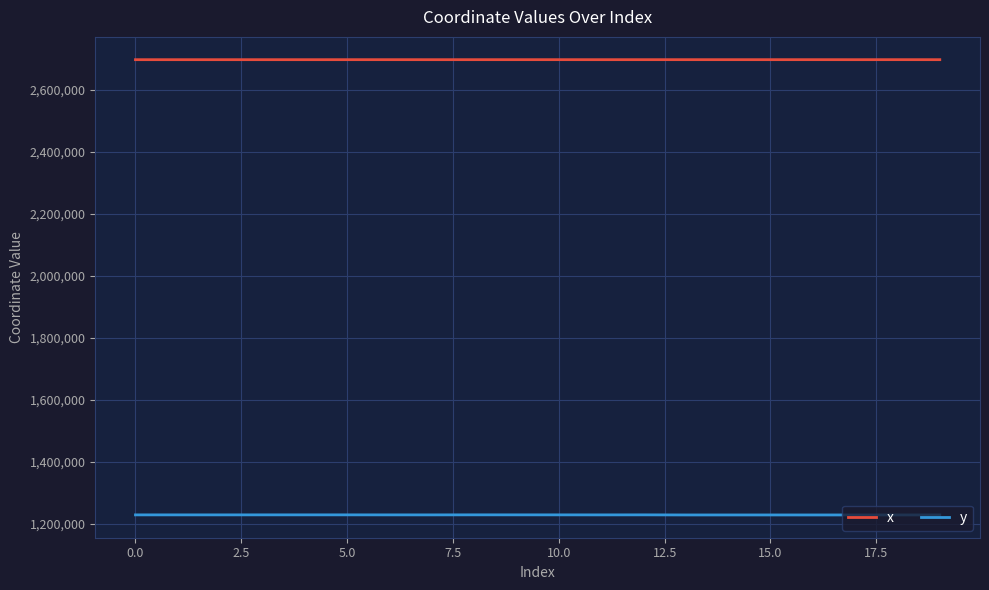

What is the lowest value of the y series?

1227823.1